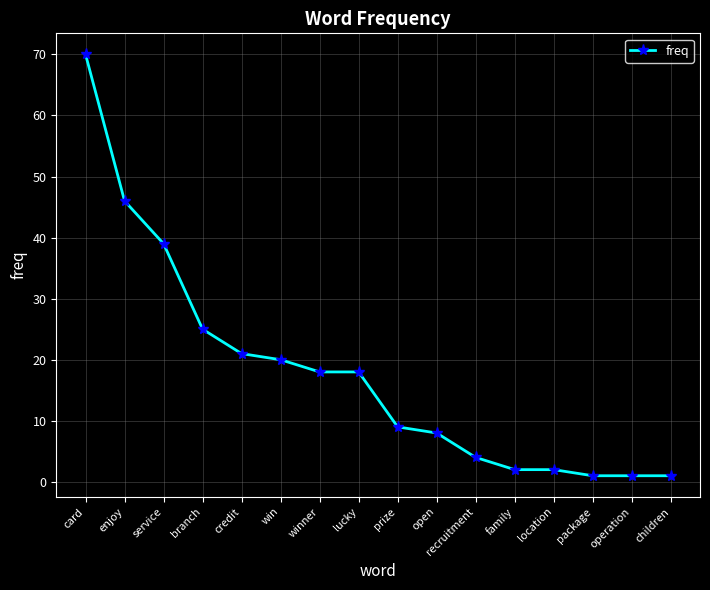

At which label is the value closest to 35?

service